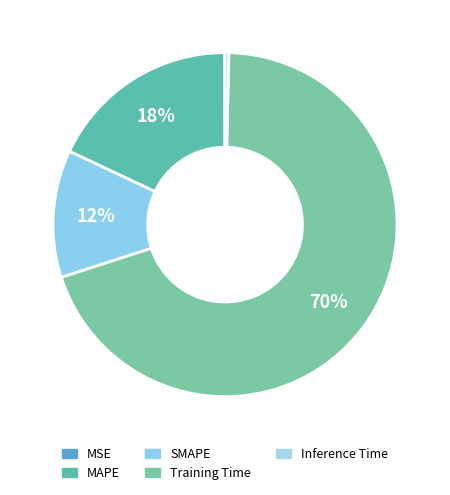

Do Training Time and MAPE together represent more than half of the pie?

Yes